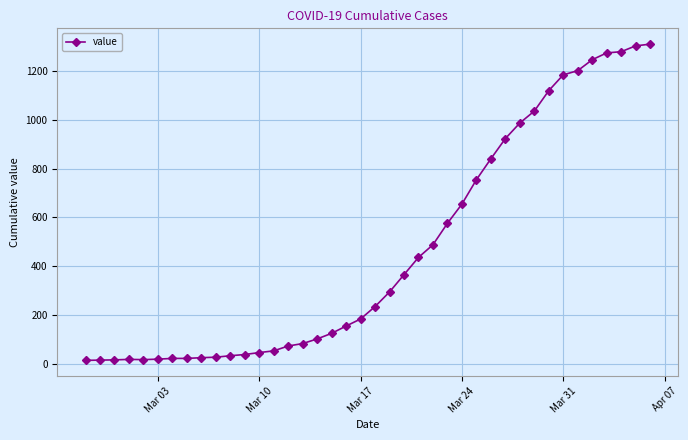

What is the difference between the second highest and second lowest values?

1291